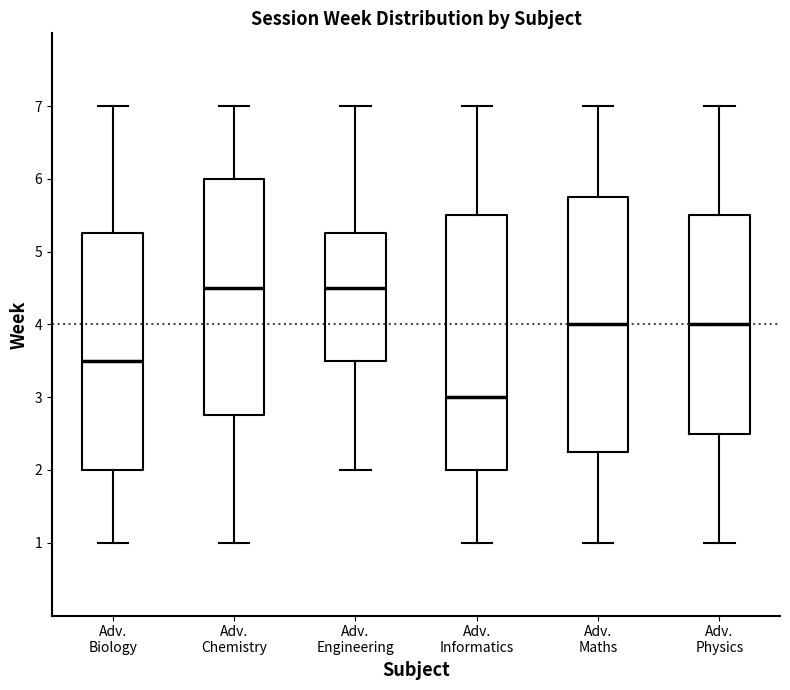

Where does the upper whisker of the box for Adv. Physics end on the y-axis? The values are not printed on the chart, so give them approximately, as read against the axis.

7.0